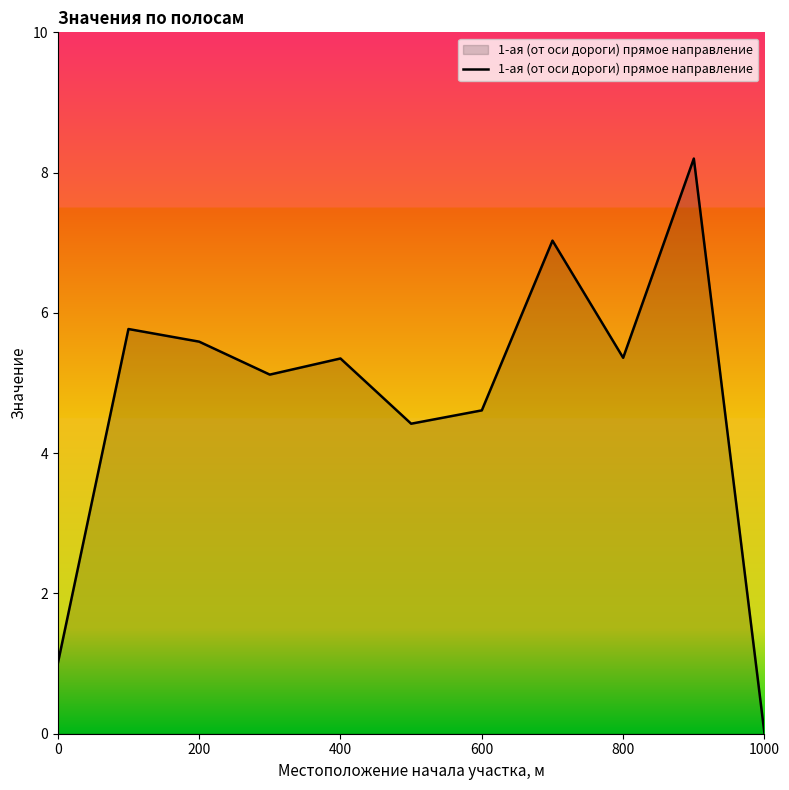

What is the difference between the maximum and minimum values?

8.2